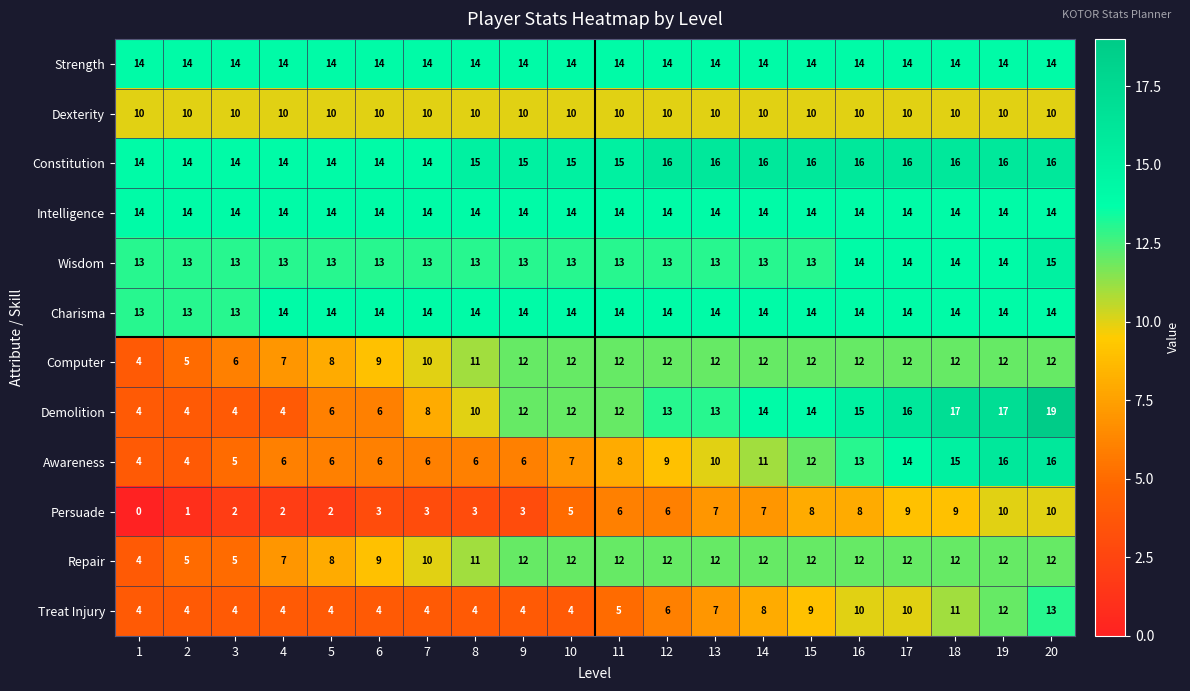

At which category is the sum across all series the highest?

20